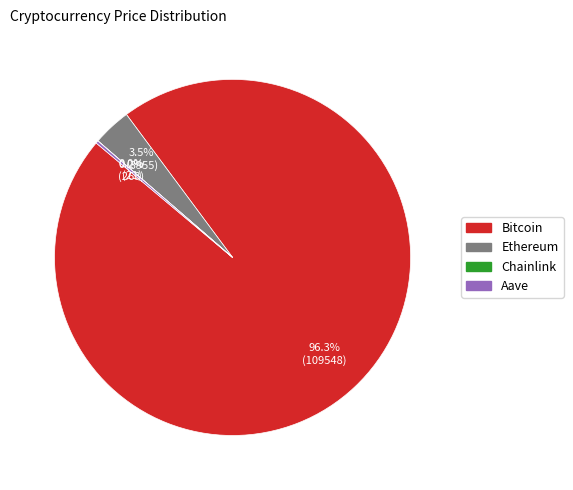

Which category accounts for the majority?

Bitcoin